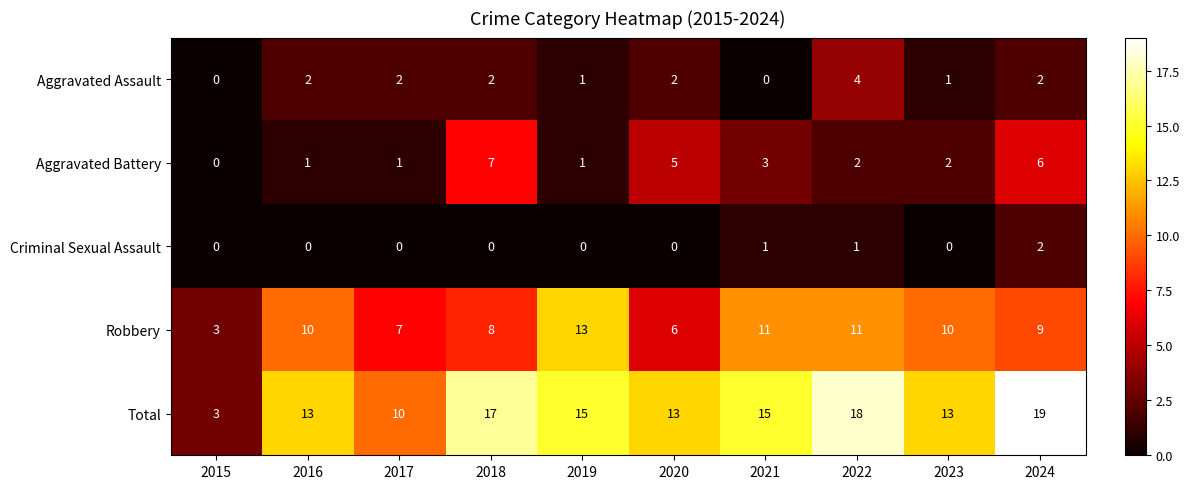

Which series has the widest spread of values?

Total